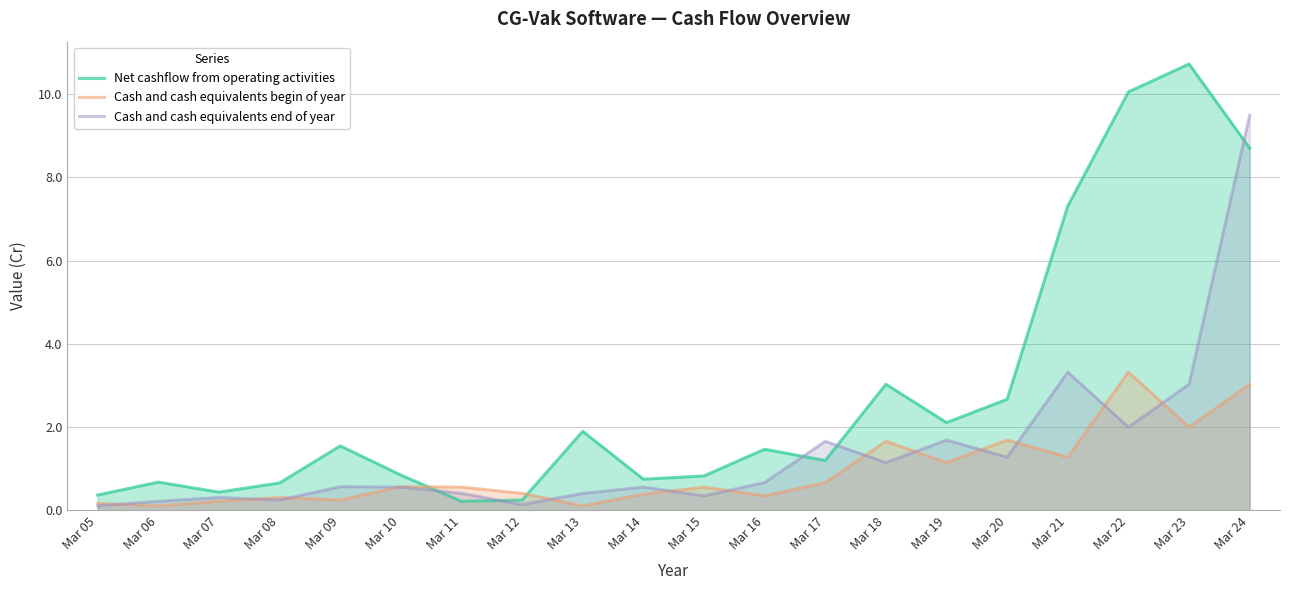

How many intersections are there between Net cashflow from operating activities and Cash and cash equivalents end of year?

5